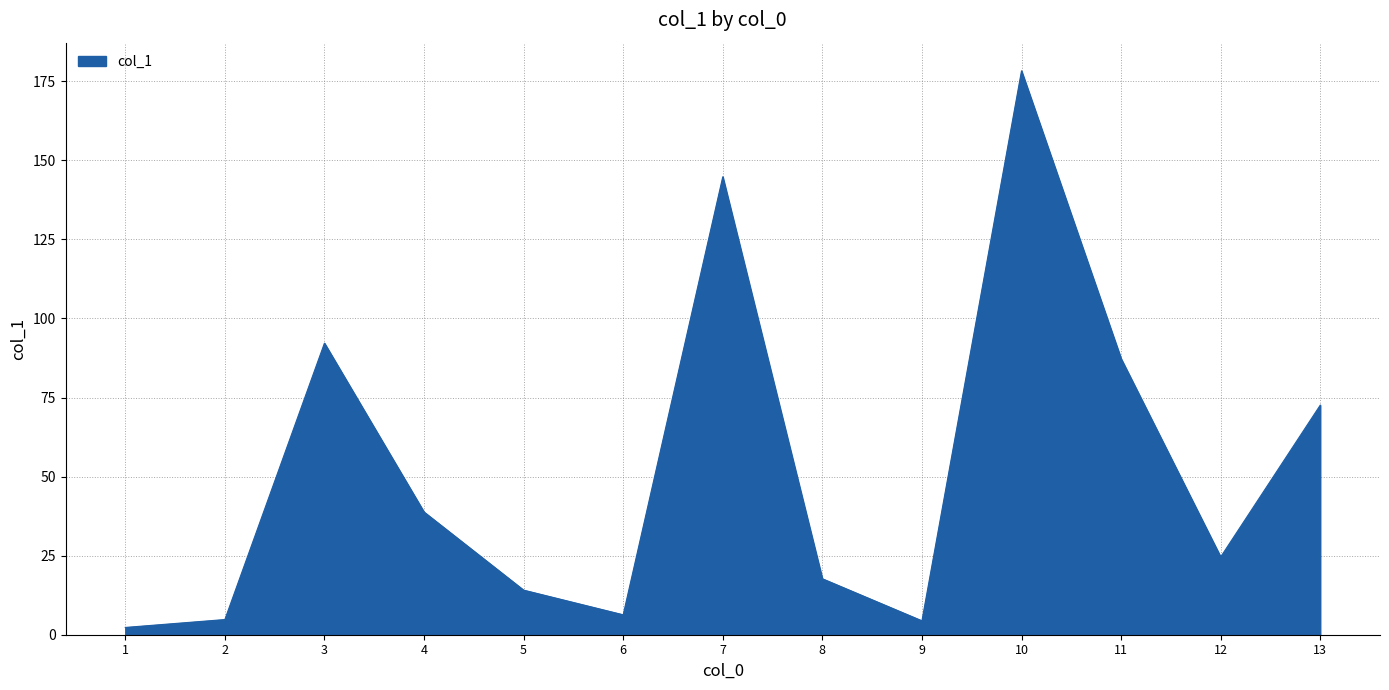

What is the difference between the values at 3 and 2?

87.4